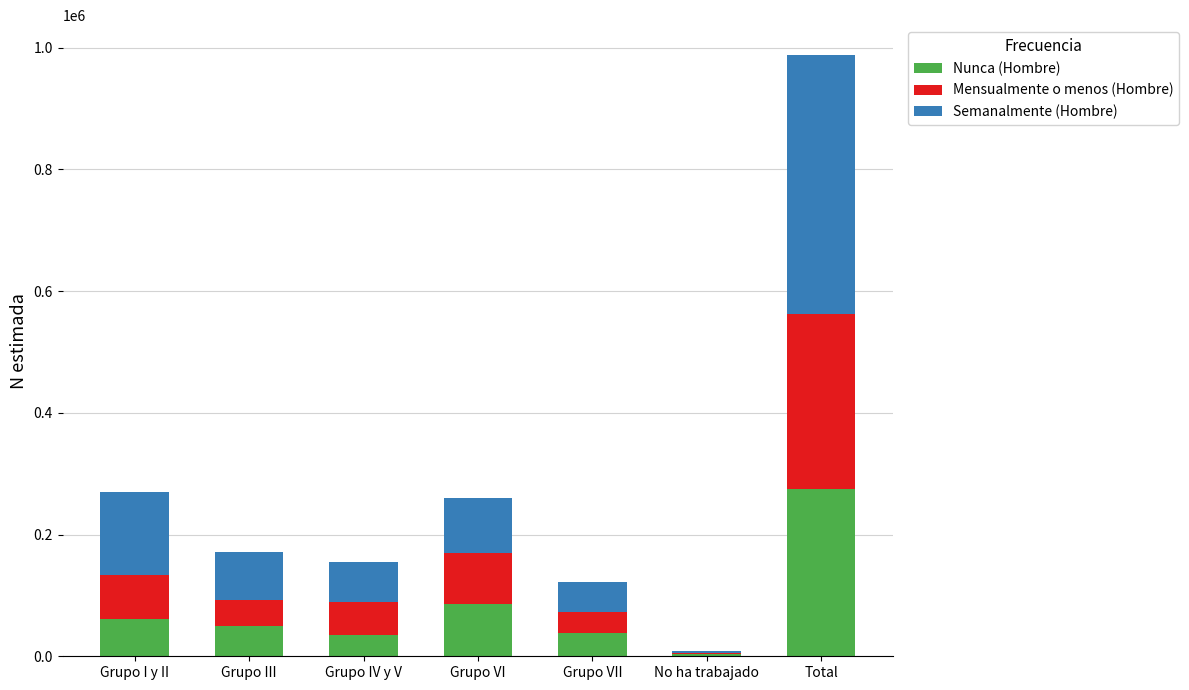

At which category is the sum across all series the highest?

Total